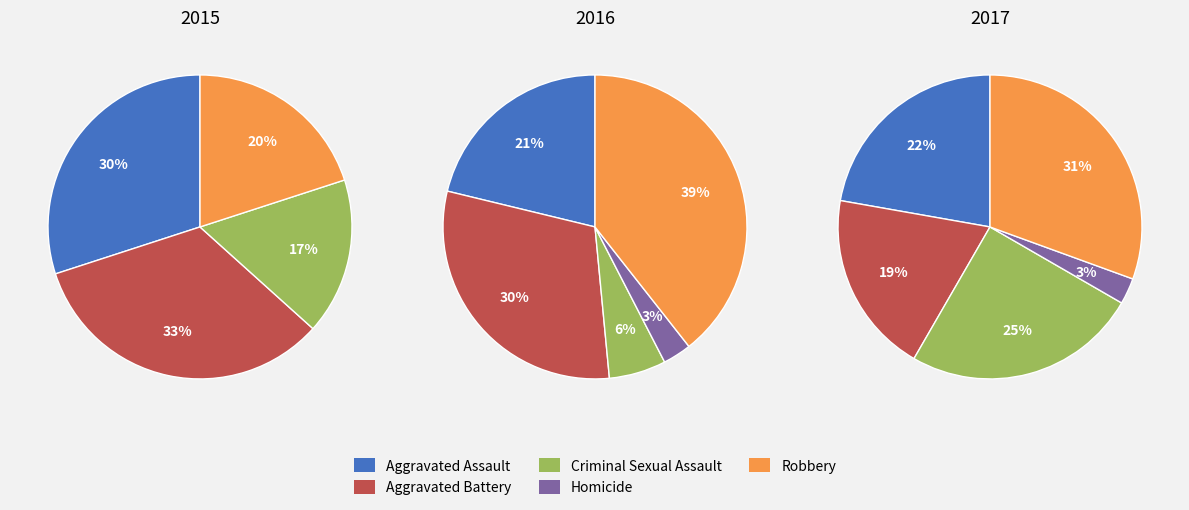

Is it true that Robbery is 28% of the pie?

False